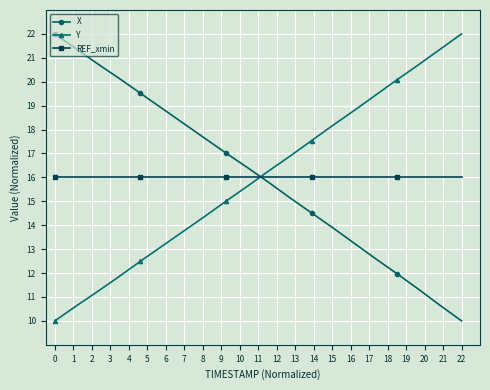

How many lines are shown in the chart?

3